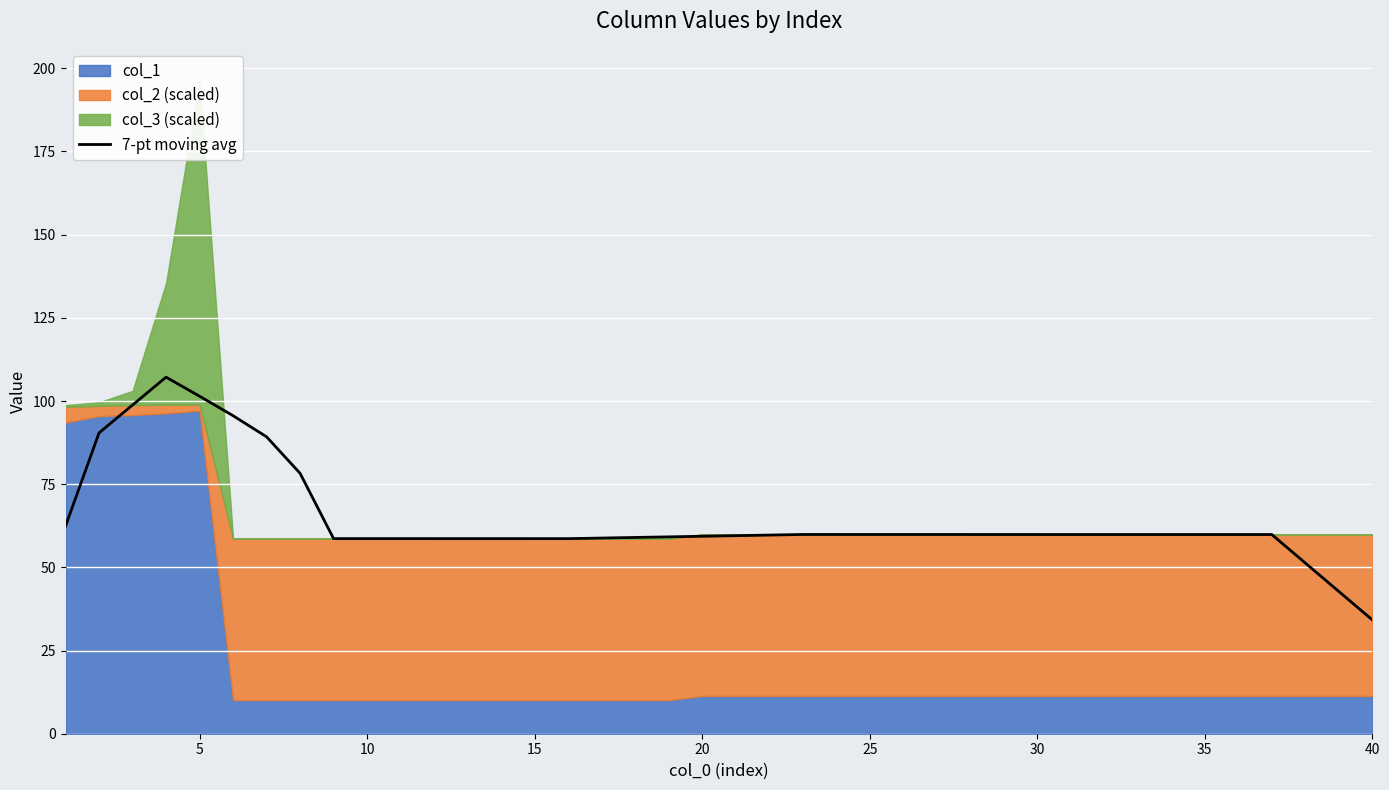

What is the minimum value for 7-pt moving avg?

34.2